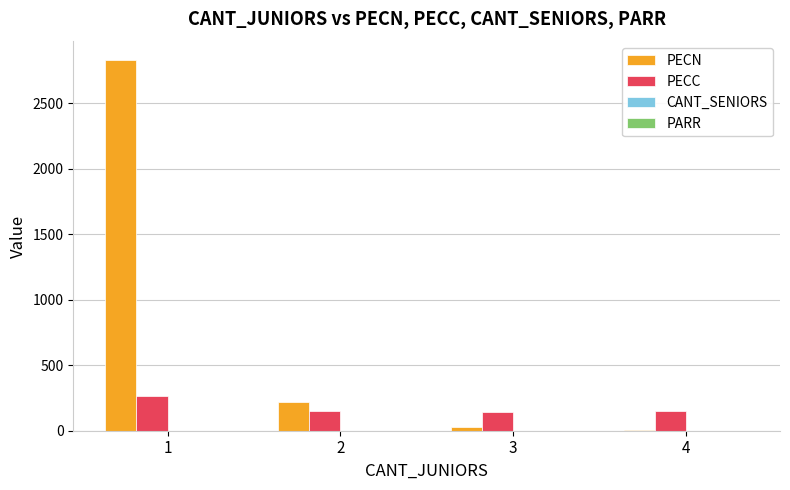

How many groups of bars are there?

4